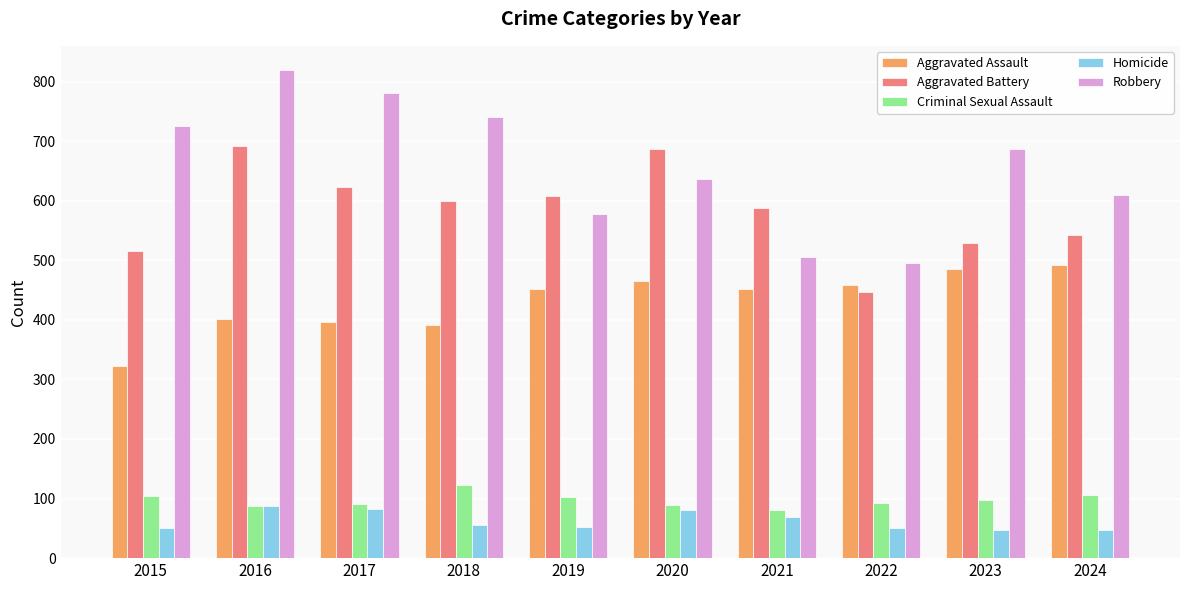

What is the difference between the Aggravated Battery values at 2022 and 2018?

154